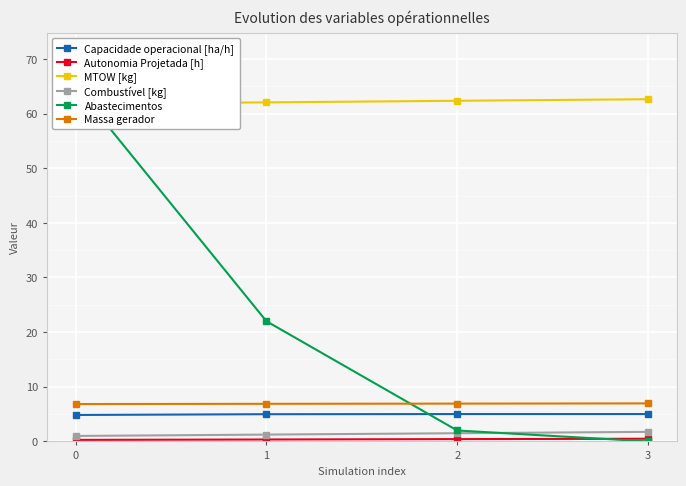

Reading left to right, what are all the values shown in this chart?

Capacidade operacional [ha/h]: 0=4.8	1=5.0	2=5.0	3=5.0
Autonomia Projetada [h]: 0=0.3	1=0.3	2=0.4	3=0.5
MTOW [kg]: 0=61.8	1=62.0	2=62.3	3=62.6
Combustível [kg]: 0=1.0	1=1.2	2=1.5	3=1.8
Abastecimentos: 0=65.0	1=22.0	2=2.0	3=0.0
Massa gerador: 0=6.8	1=6.9	2=6.9	3=7.0